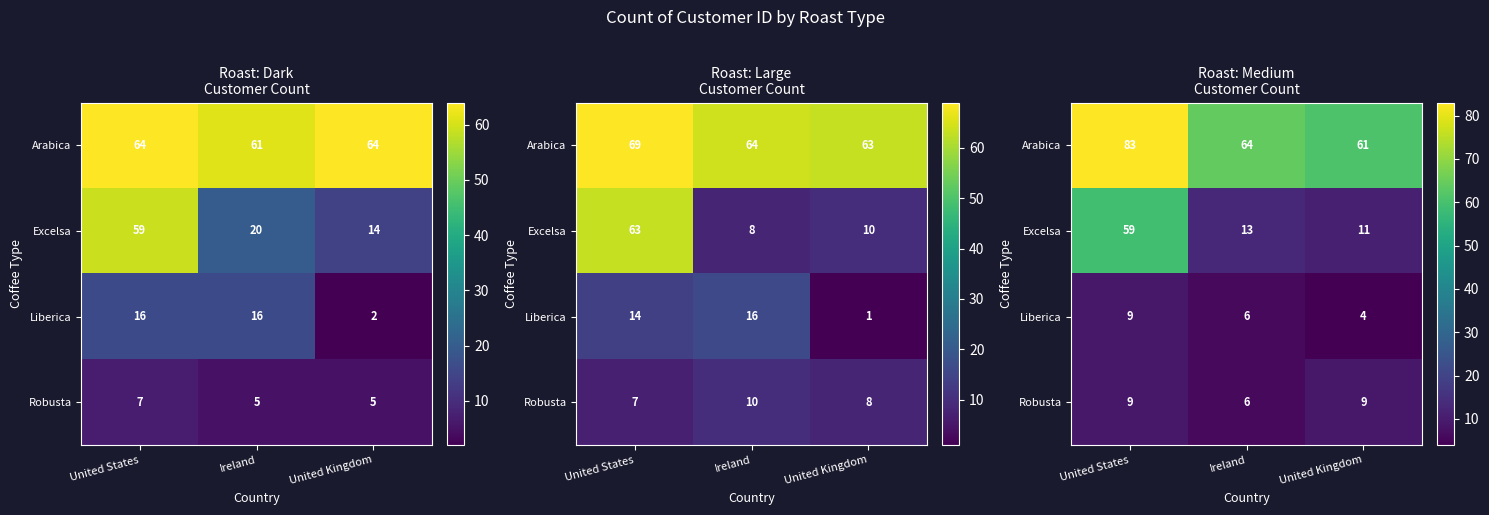

Which series changed the most between United States and United Kingdom?

Excelsa